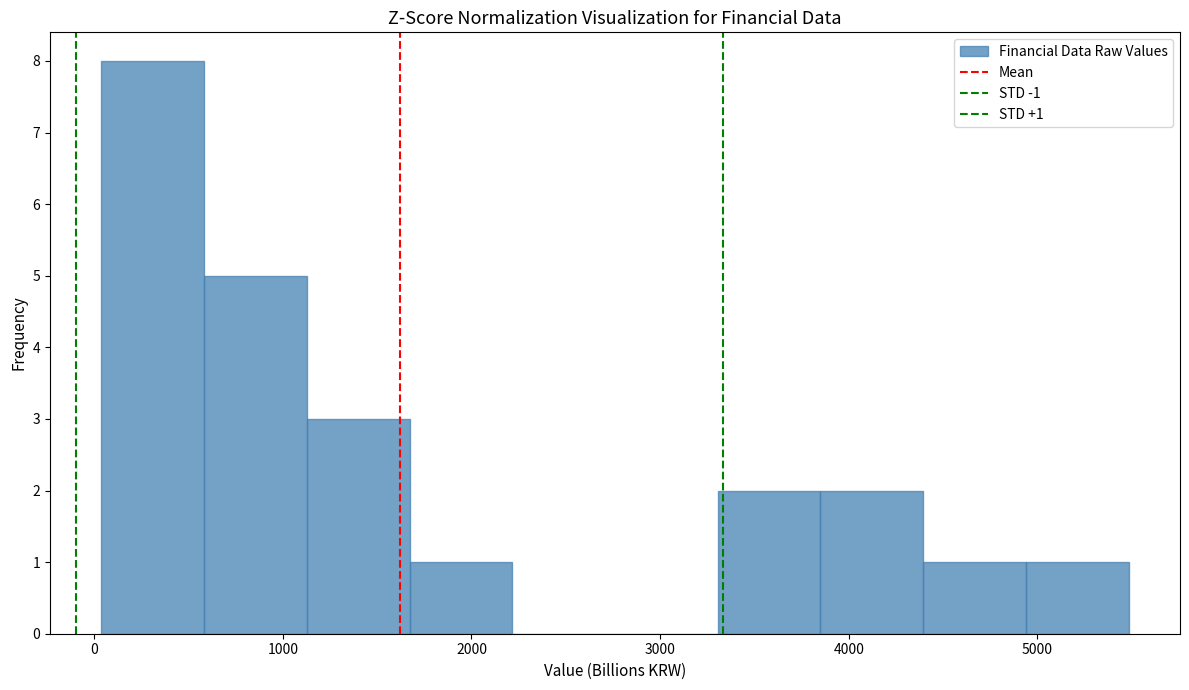

Over which range of the x-axis is the bar tallest?

0 to 600